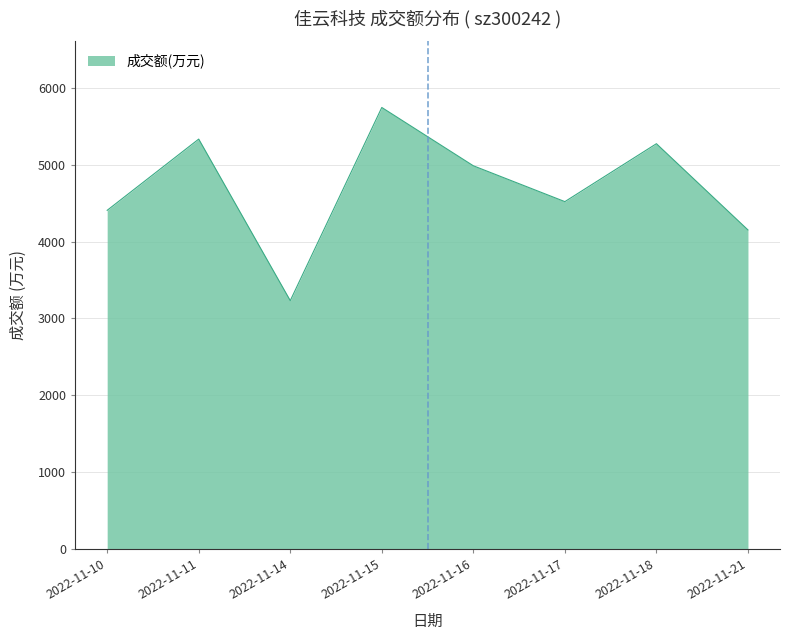

What is the difference between the values at 2022-11-21 and 2022-11-17?

368